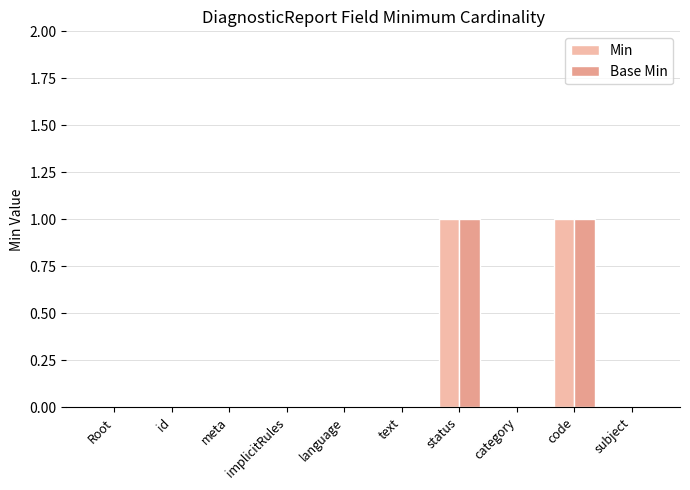

How many Base Min values are between 0 and 1?

10